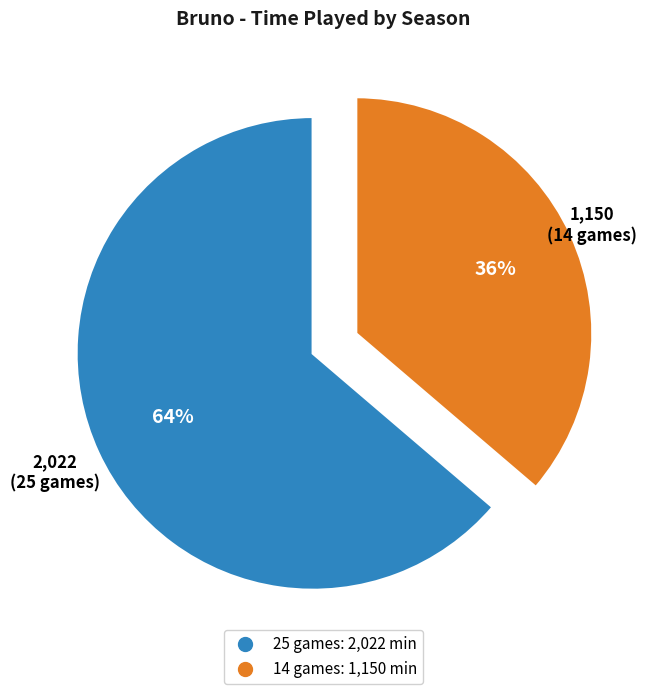

To the nearest percent, what is the average slice percentage?

50%